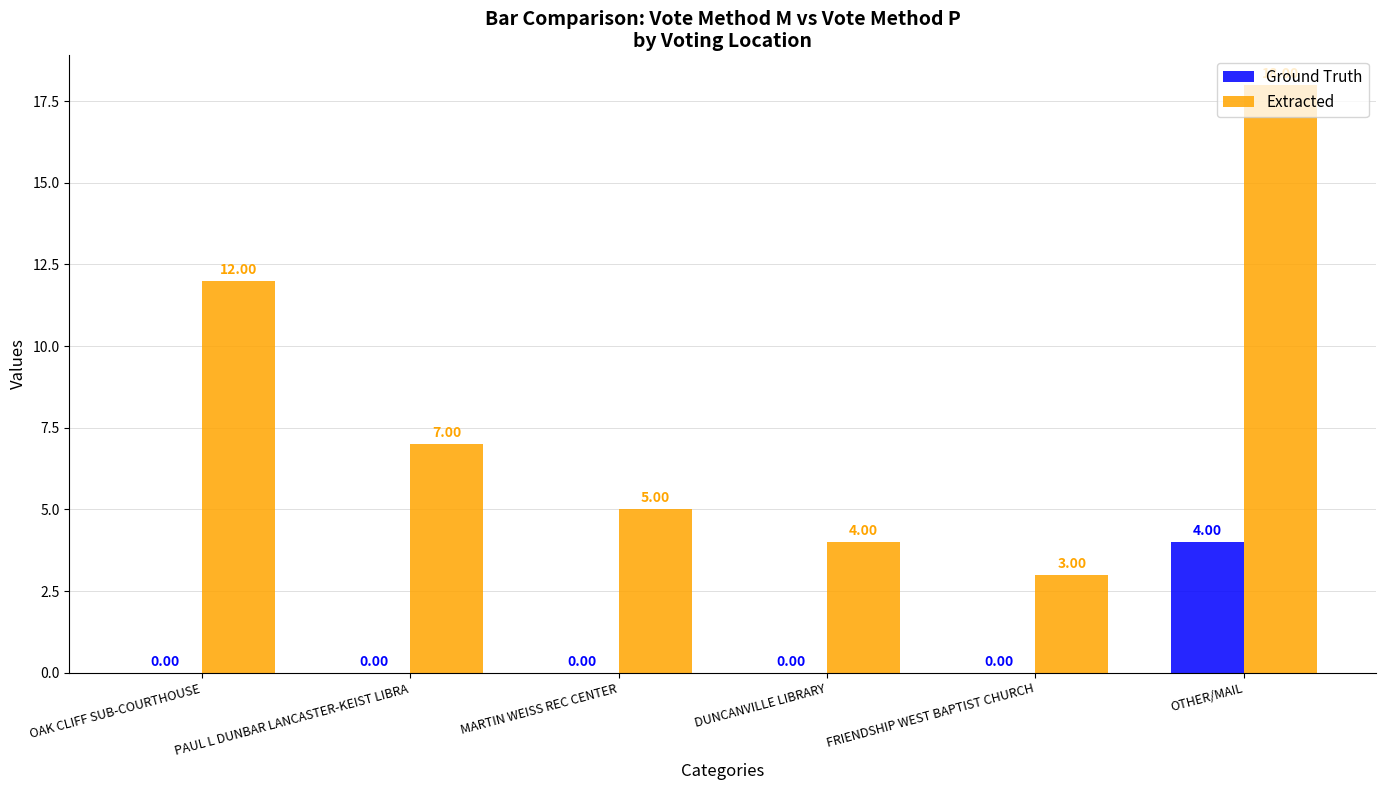

At which label does Ground Truth reach its peak?

OTHER/MAIL